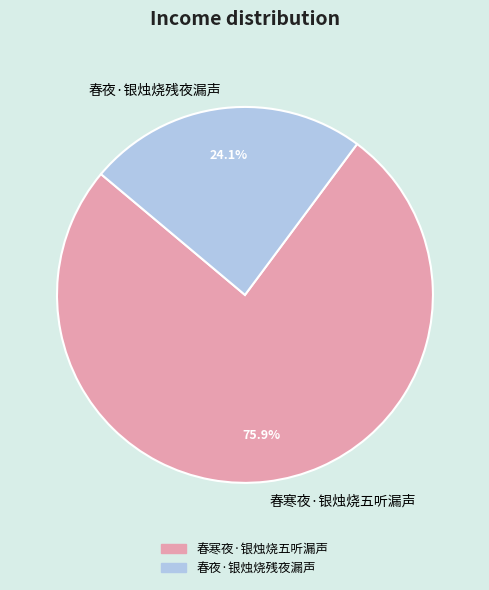

Which category has the smallest portion of the pie?

春夜·银烛烧残夜漏声